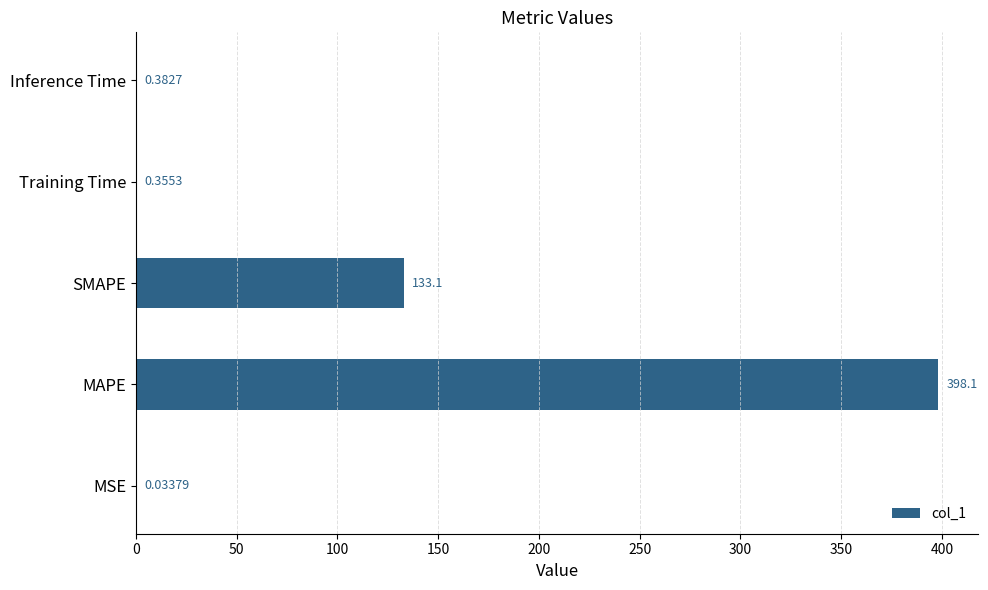

Are the bars horizontal?

Yes